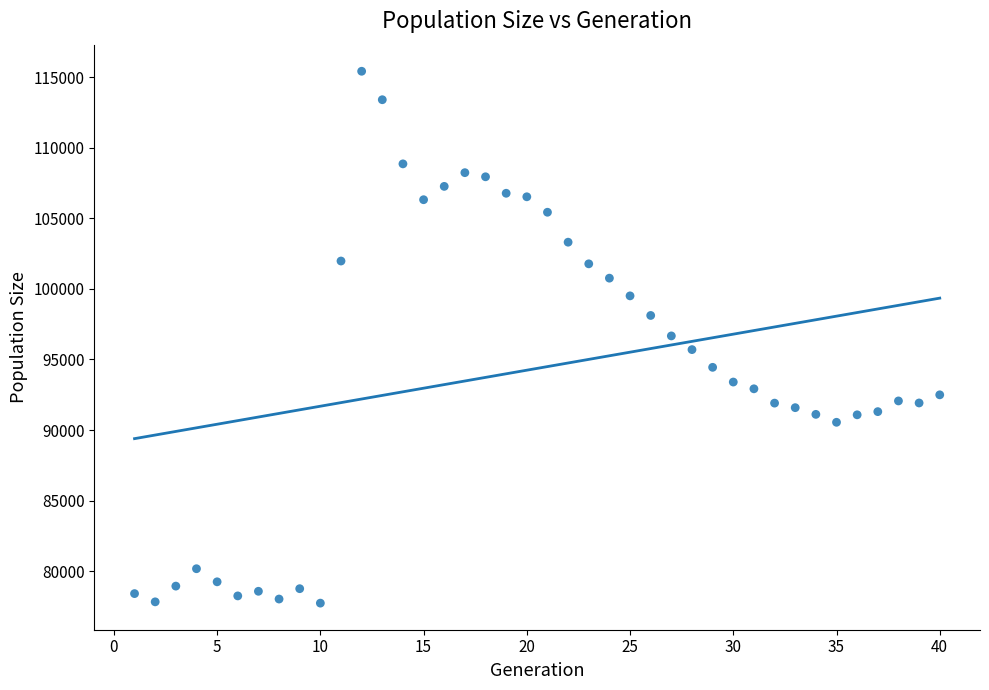

What is the range of Y values (max minus min)?

37673